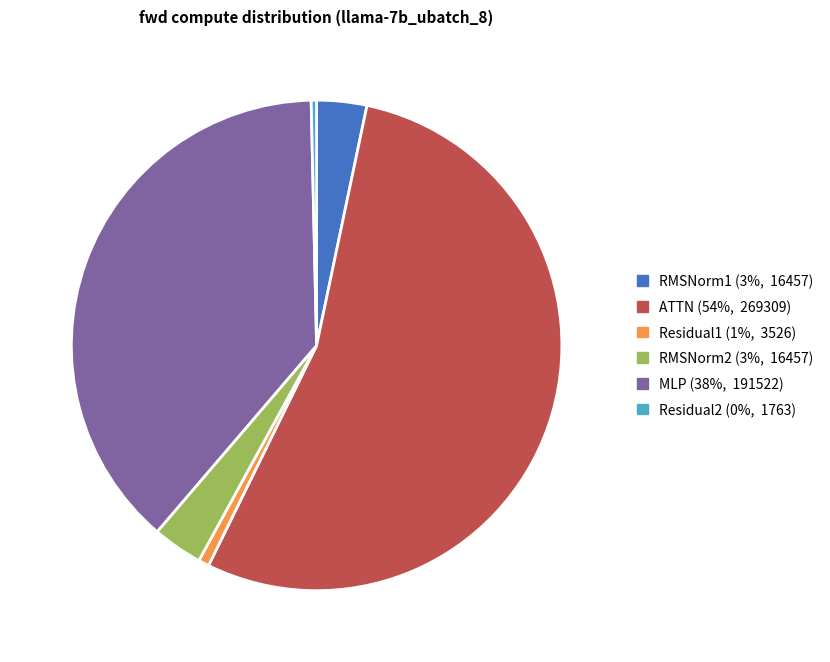

Is the sum of ATTN and MLP greater than half?

Yes